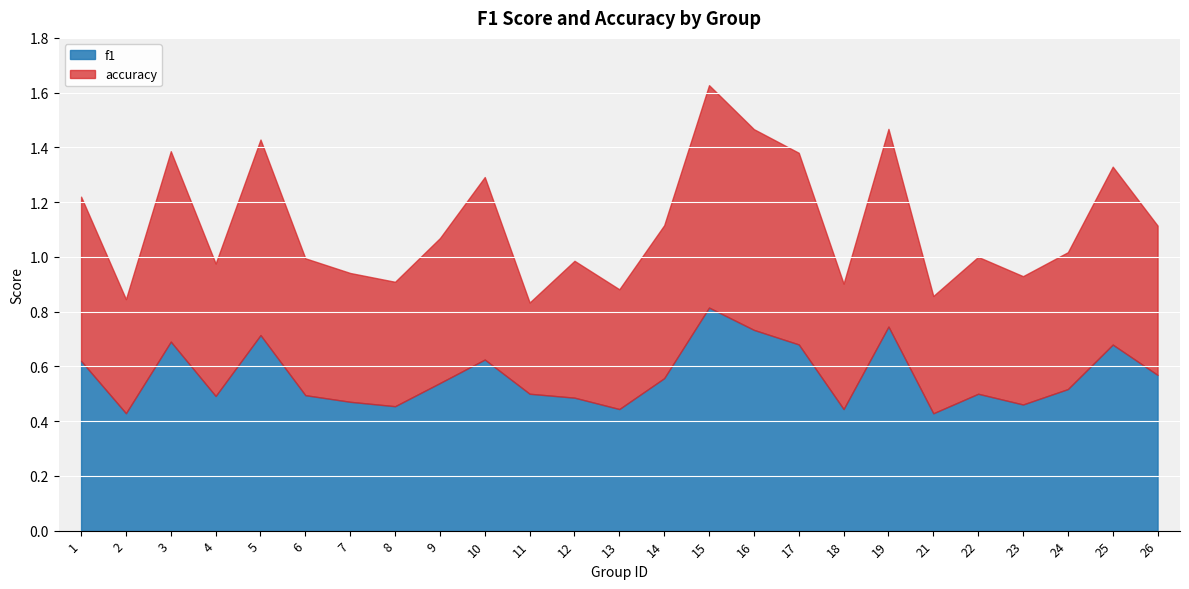

List the series in order of their overall mean, highest first.

accuracy, f1